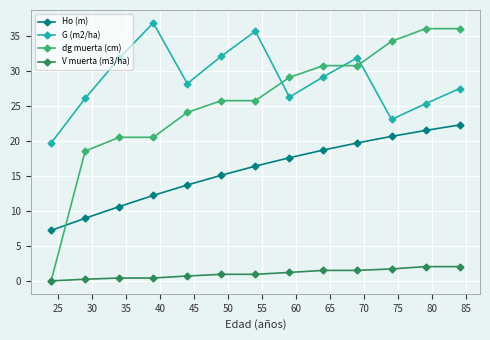

True or false: Ho (m) has more than 2 interior local peaks.

False